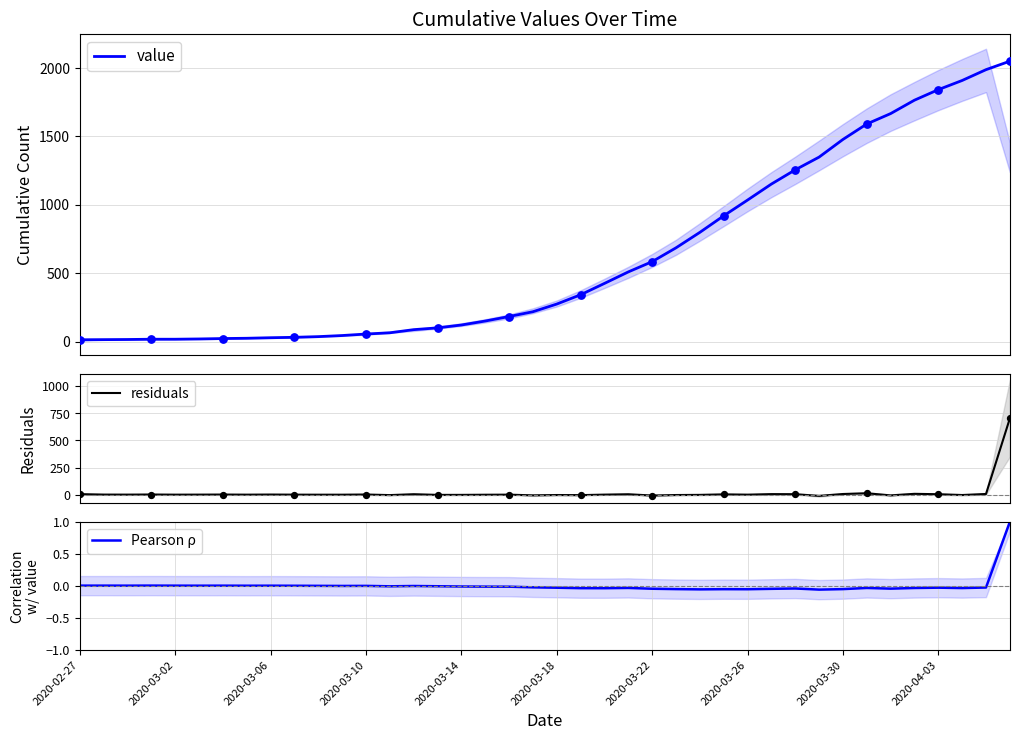

Is the value of Pearson ρ at 27 greater than the value of value at 14?

No